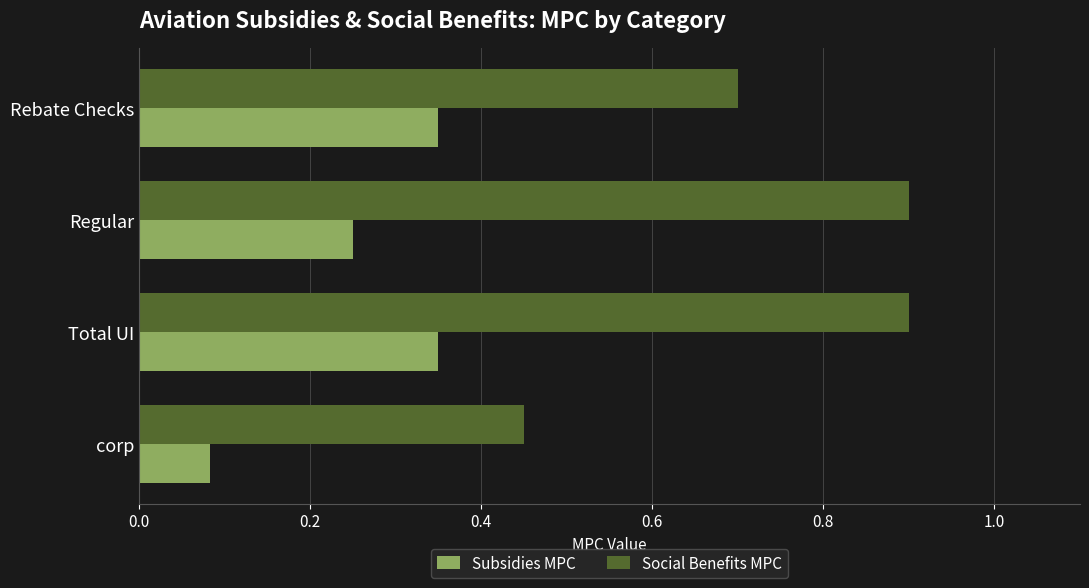

Which series has the largest total across all categories?

Social Benefits MPC